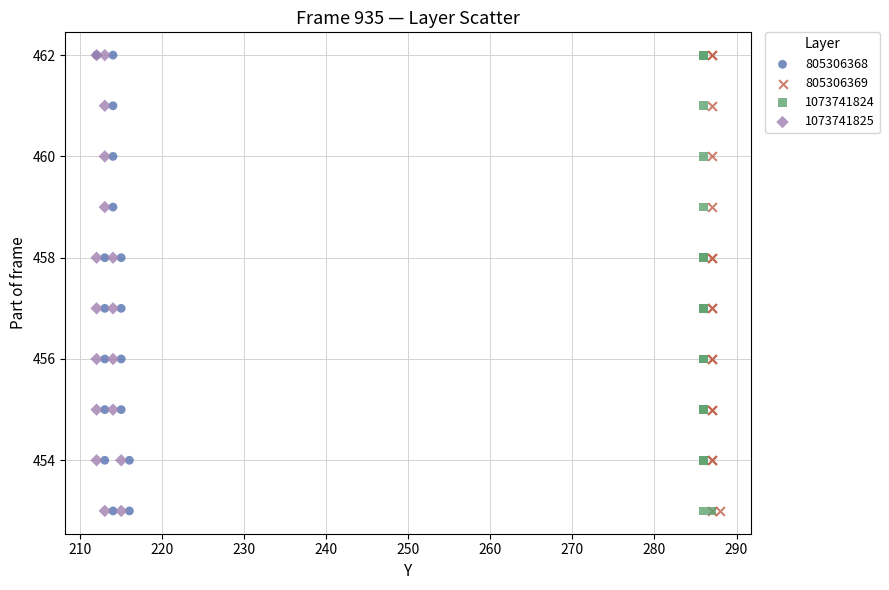

What are all the series names shown in the legend?

805306368, 805306369, 1073741824, 1073741825